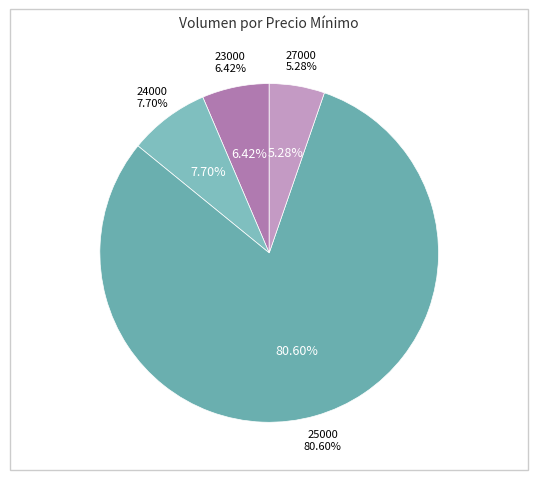

Count the number of slices in the pie.

4